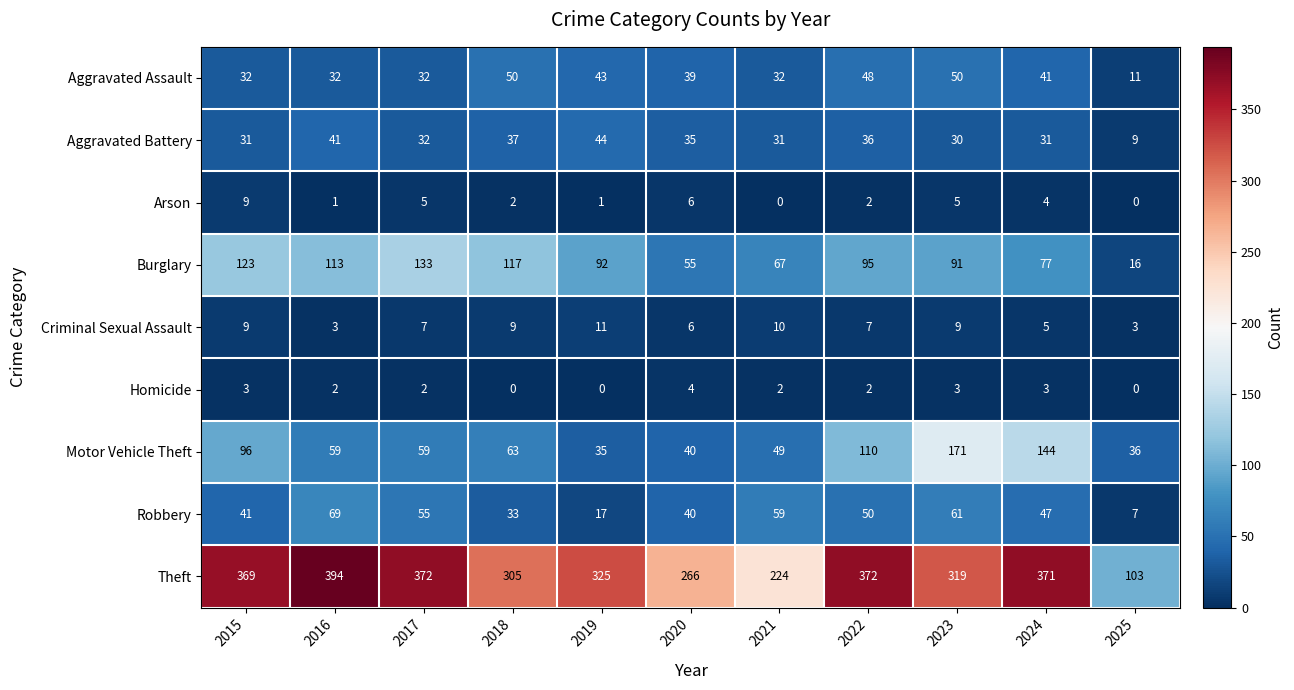

Rank the series at 2018 from lowest to highest value.

Homicide, Arson, Criminal Sexual Assault, Robbery, Aggravated Battery, Aggravated Assault, Motor Vehicle Theft, Burglary, Theft